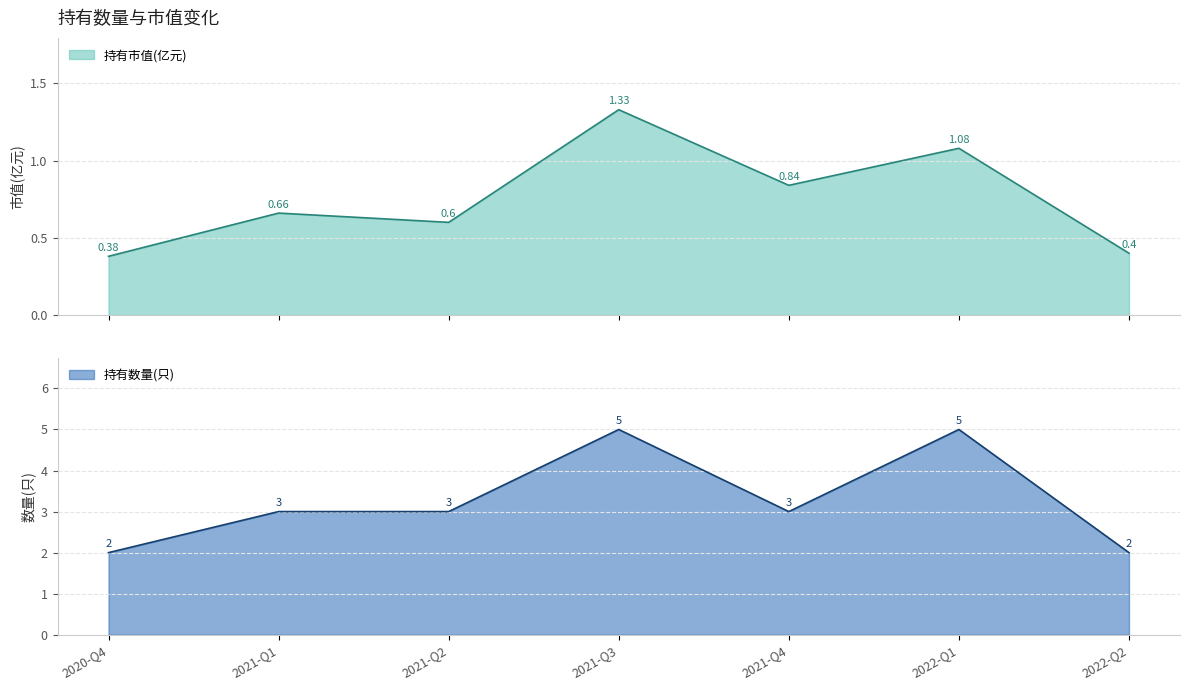

What is the average value of the 持有数量(只) series?

3.3